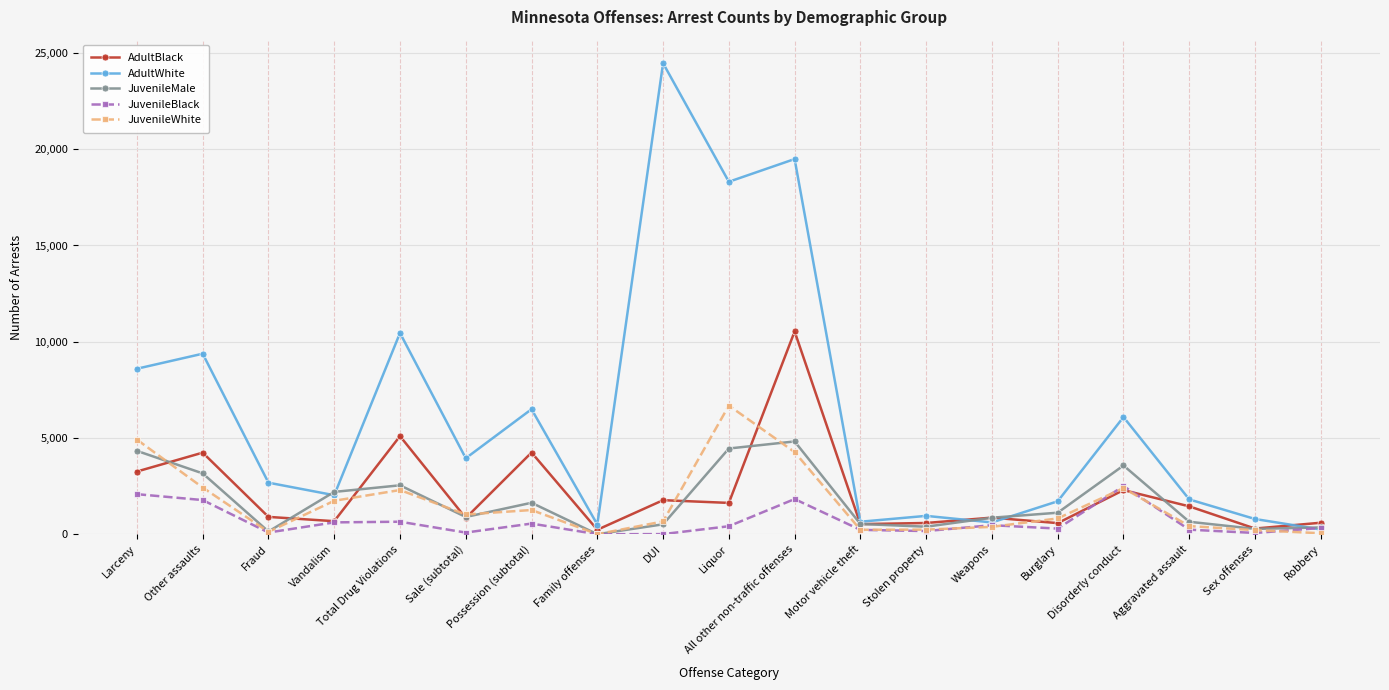

What is the label of the 4th point from the right?

Disorderly conduct